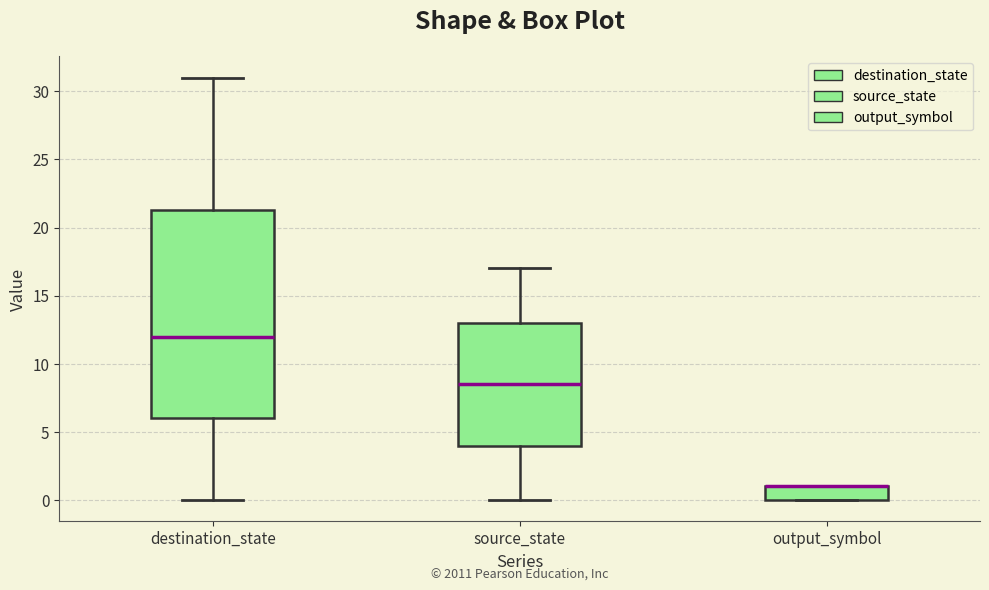

Where is the lower edge of the box for destination_state on the y-axis? The values are not printed on the chart, so give them approximately, as read against the axis.

6.0